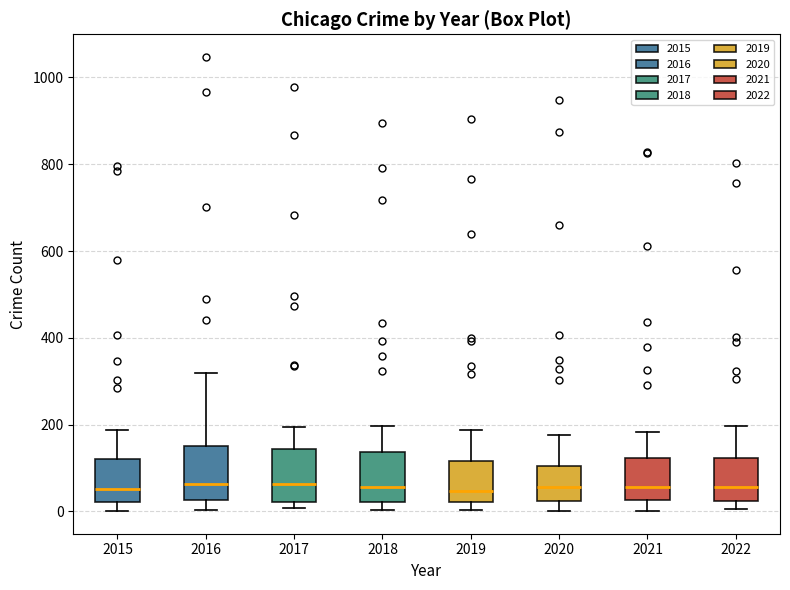

Reading left to right, read every box against the y-axis: the position of its median line, the range the box covers, and the ends of its whiskers. The values are not printed on the chart, so give them approximately, as read against the axis.

2015: median 60, box 20 to 120, whiskers 0 to 180
2016: median 60, box 20 to 160, whiskers 0 to 320
2017: median 60, box 20 to 140, whiskers 0 to 200
2018: median 60, box 20 to 140, whiskers 0 to 200
2019: median 40, box 20 to 120, whiskers 0 to 180
2020: median 60, box 20 to 100, whiskers 0 to 180
2021: median 60, box 20 to 120, whiskers 0 to 180
2022: median 60, box 20 to 120, whiskers 0 to 200